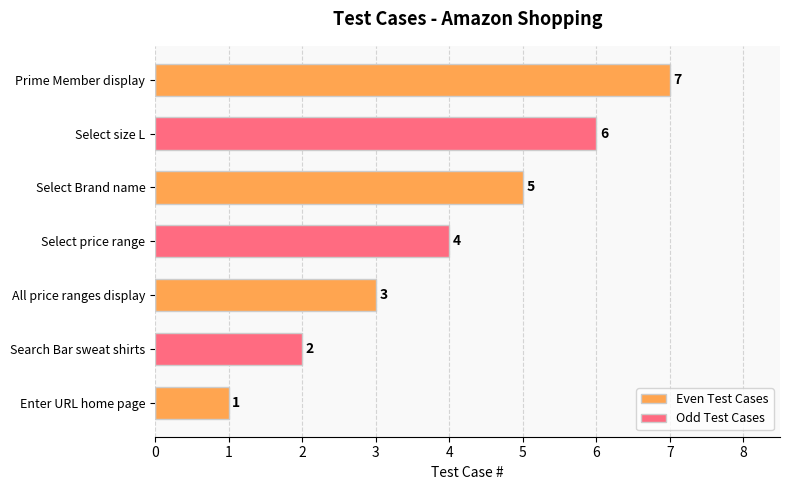

What is the sum of the Even Test Cases values at Select Brand name and Select size L?

5